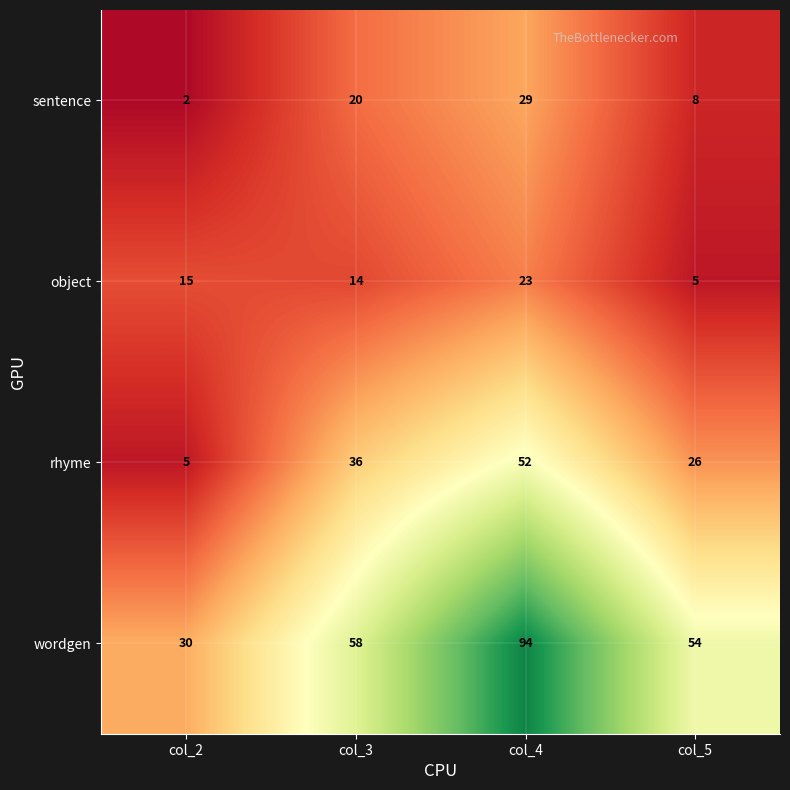

The rhyme series shows 23 at col_4. True or false?

False